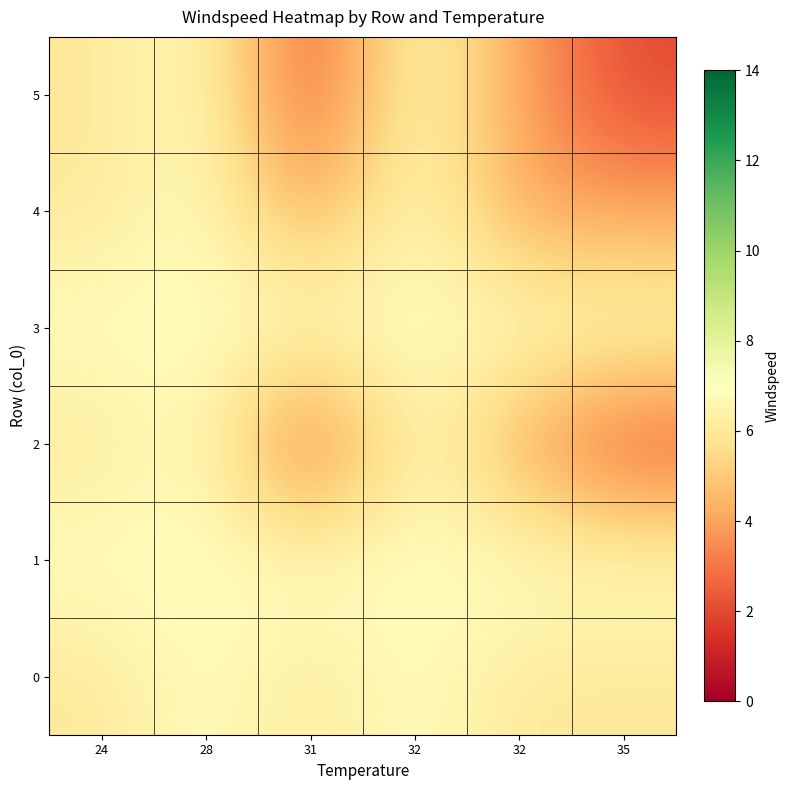

Rank the series at 32 from highest to lowest value.

0, 1, 2, 3, 4, 5